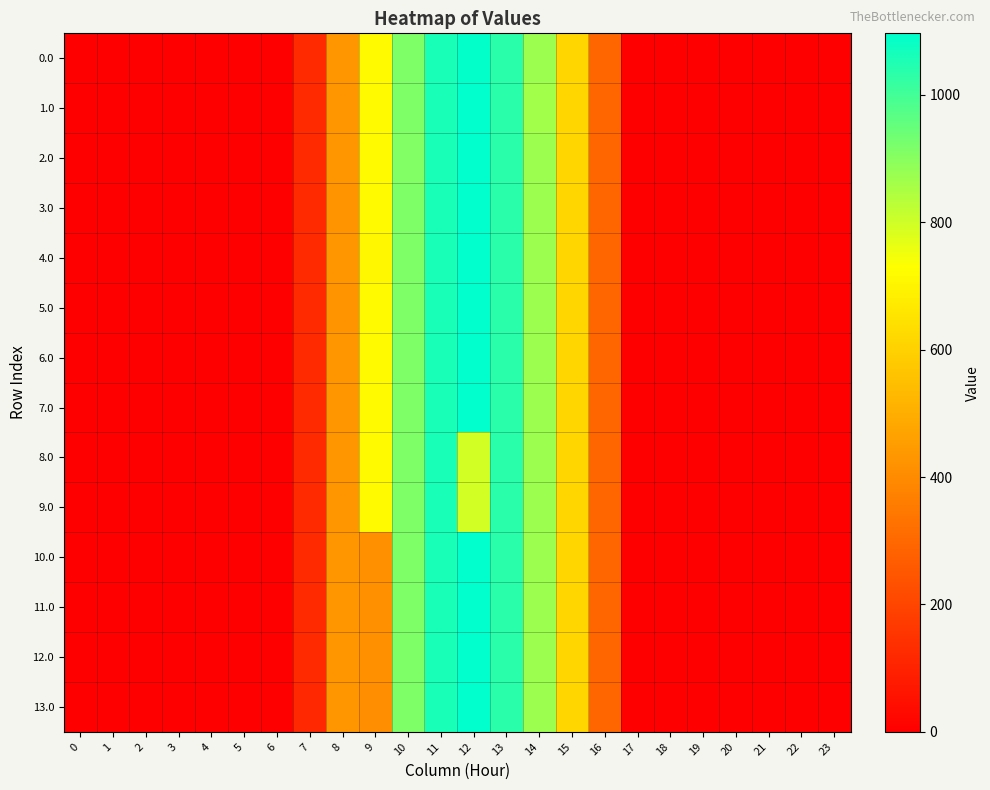

What is the total value across all series at 10?

12819.5